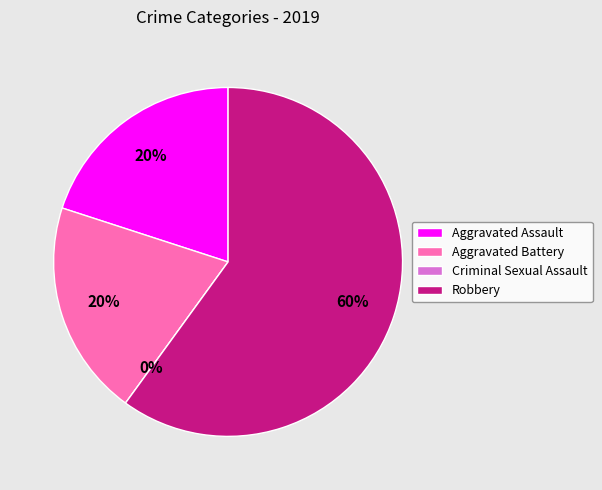

Is it true that Aggravated Assault is 20% of the pie?

True